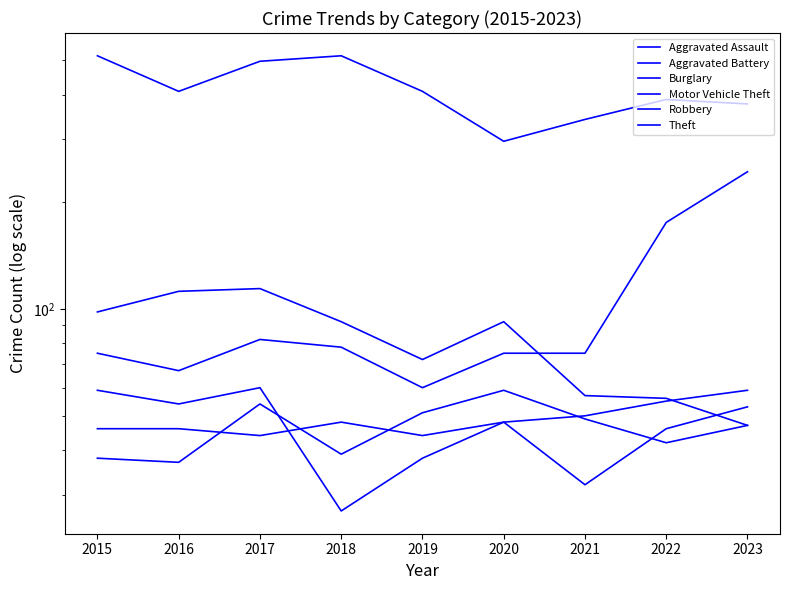

Which has a higher value, 2021 or 2014?

2021